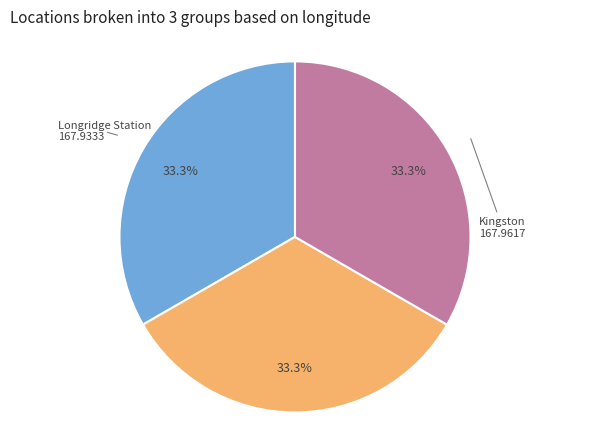

Is there any slice that represents more than half of the pie?

No